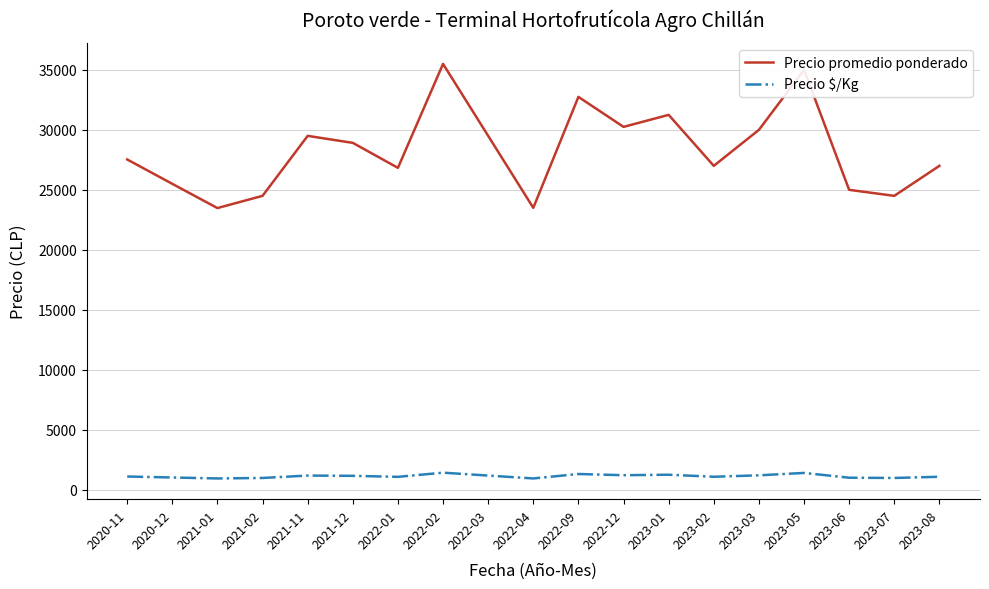

Between 2023-02 and 2023-03, which series saw the biggest shift?

Precio promedio ponderado